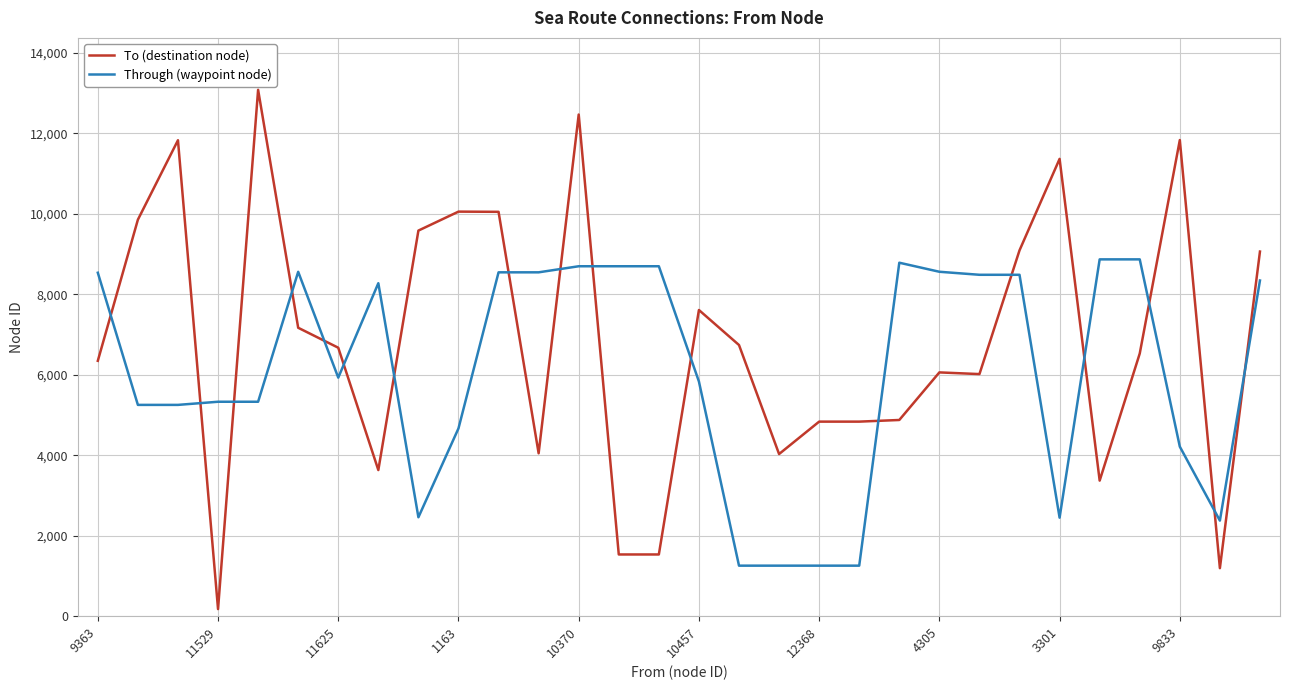

True or false: To (destination node) and Through (waypoint node) cross at least once.

True